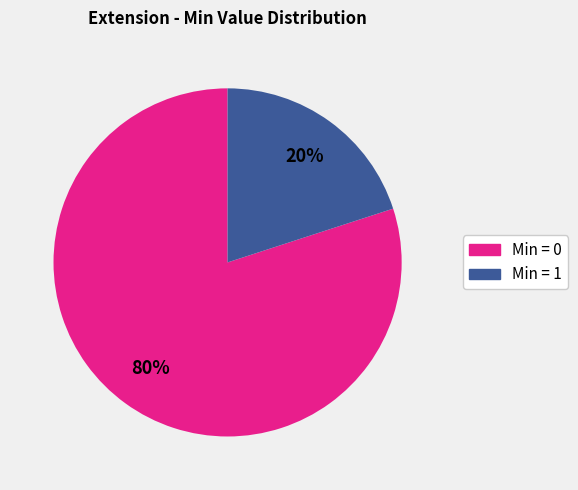

To the nearest percent, what is the difference between the largest and smallest slice percentages?

60%